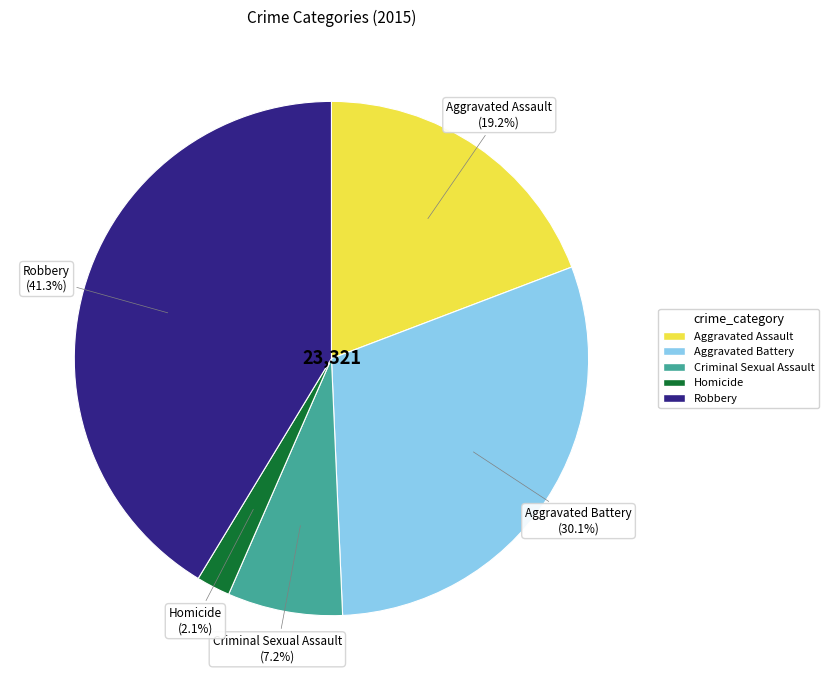

What is the largest slice in the pie chart?

Robbery